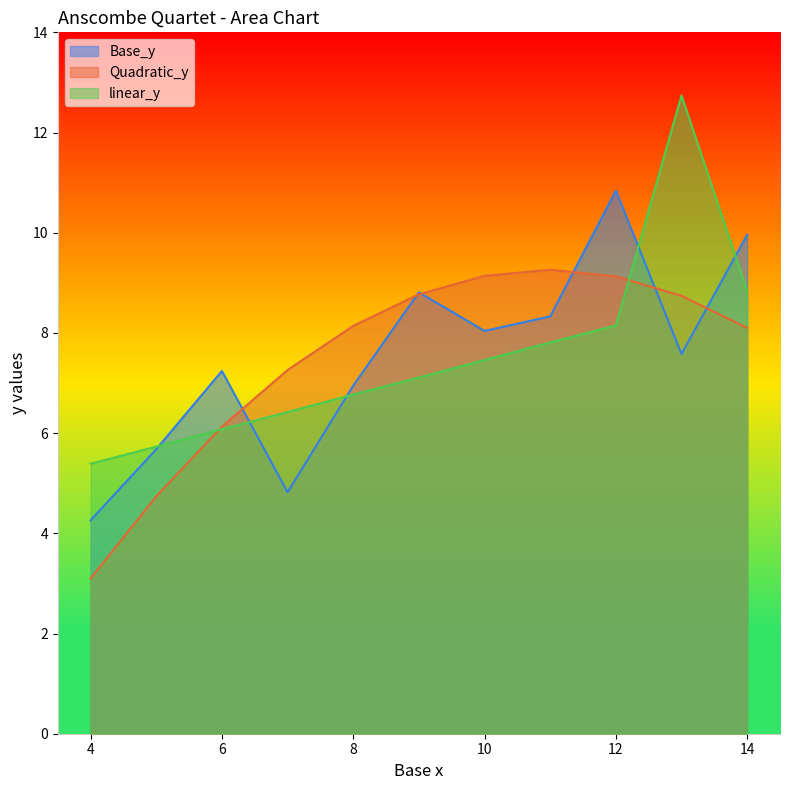

What value does the linear_y series have at 6?

6.1